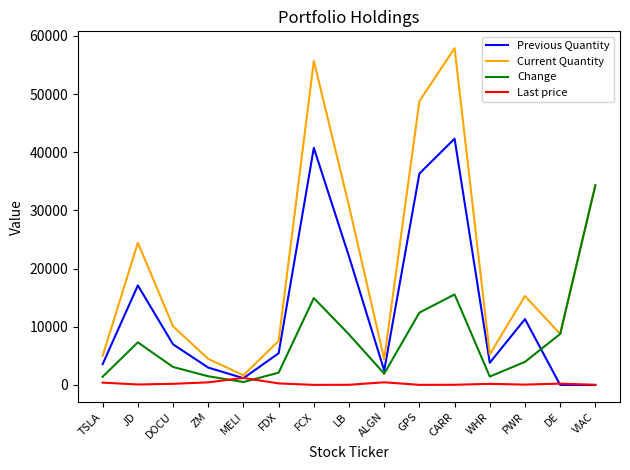

What is the average value of the Current Quantity series?

20967.3